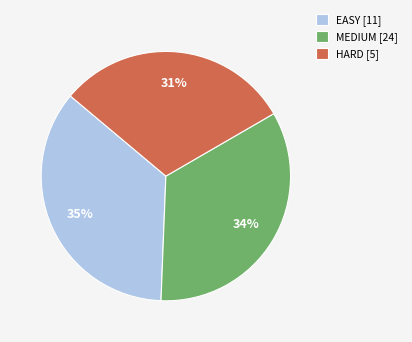

Which category has the smallest portion of the pie?

HARD [5]